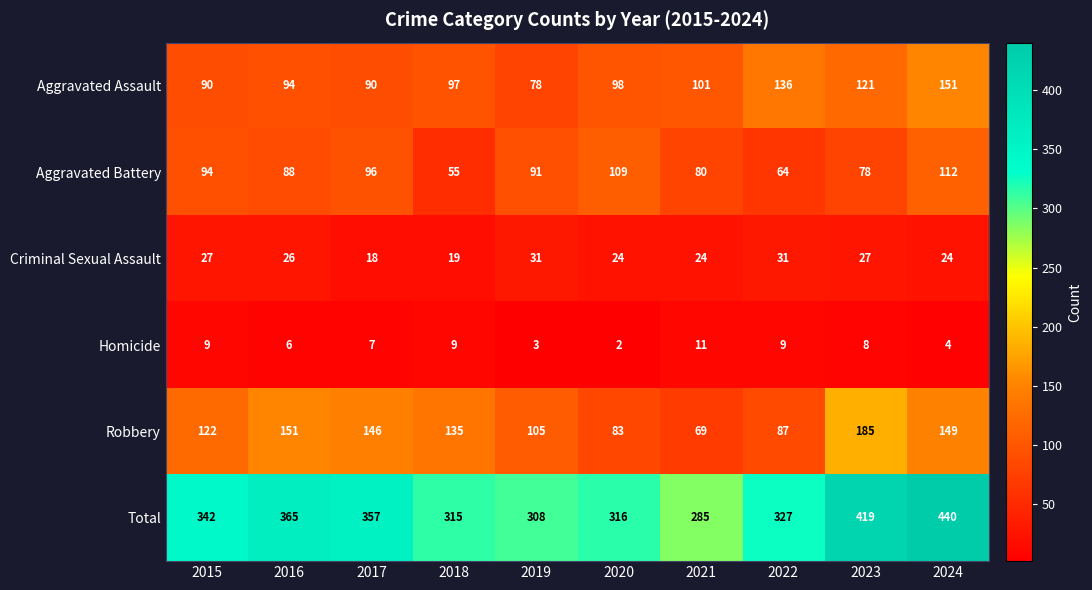

Is it true that Total equals 487 at 2019?

False